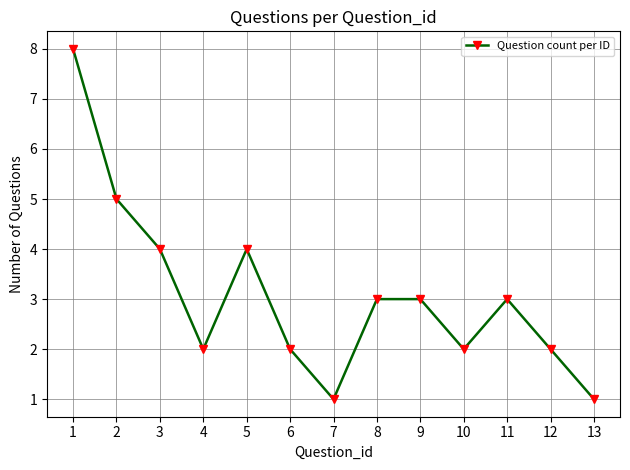

What is the change in value from 1 to 8?

-5